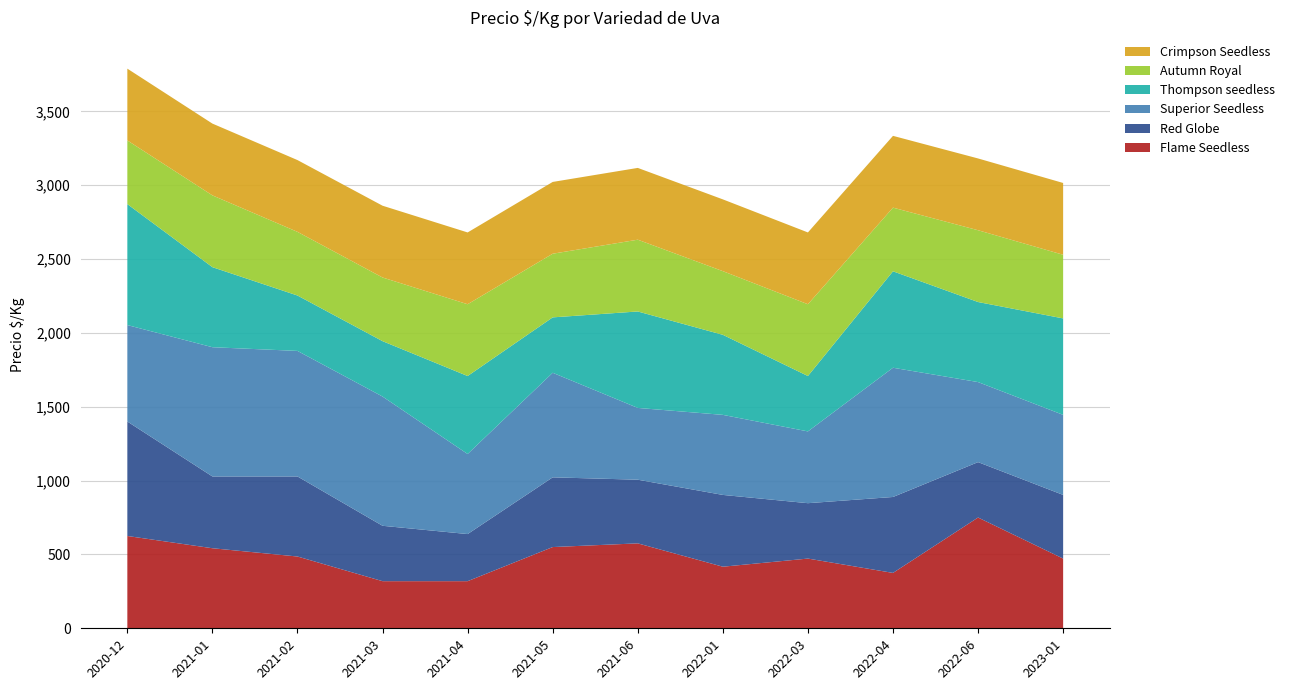

Reading left to right, what are all the values shown in this chart?

Flame Seedless: 2020-12=625	2021-01=542	2021-02=486	2021-03=319	2021-04=319	2021-05=550	2021-06=575	2022-01=417	2022-03=472	2022-04=375	2022-06=750	2023-01=472
Red Globe: 2020-12=775	2021-01=486	2021-02=542	2021-03=375	2021-04=319	2021-05=472	2021-06=431	2022-01=486	2022-03=375	2022-04=514	2022-06=375	2023-01=431
Superior Seedless: 2020-12=653	2021-01=875	2021-02=850	2021-03=875	2021-04=542	2021-05=708	2021-06=486	2022-01=542	2022-03=486	2022-04=875	2022-06=542	2023-01=542
Thompson seedless: 2020-12=819	2021-01=542	2021-02=375	2021-03=375	2021-04=528	2021-05=375	2021-06=653	2022-01=542	2022-03=375	2022-04=653	2022-06=542	2023-01=653
Autumn Royal: 2020-12=431	2021-01=486	2021-02=431	2021-03=431	2021-04=486	2021-05=431	2021-06=486	2022-01=431	2022-03=486	2022-04=431	2022-06=486	2023-01=431
Crimpson Seedless: 2020-12=486	2021-01=486	2021-02=486	2021-03=486	2021-04=486	2021-05=486	2021-06=486	2022-01=486	2022-03=486	2022-04=486	2022-06=486	2023-01=486